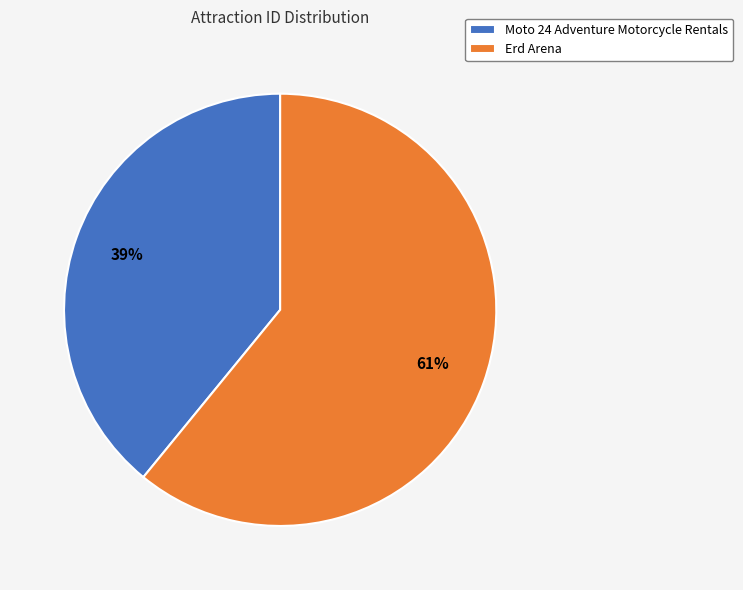

To the nearest percent, what is the combined percentage of Erd Arena and Moto 24 Adventure Motorcycle Rentals?

100%